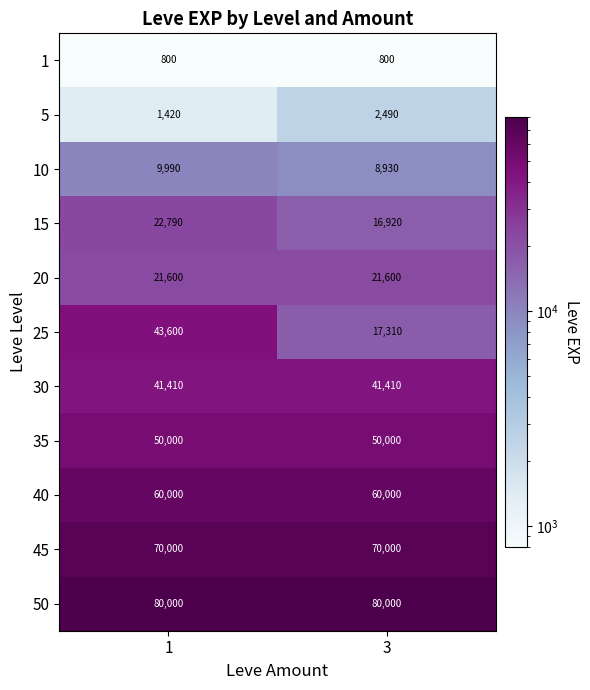

The 10 series shows 9990 at 1. True or false?

True